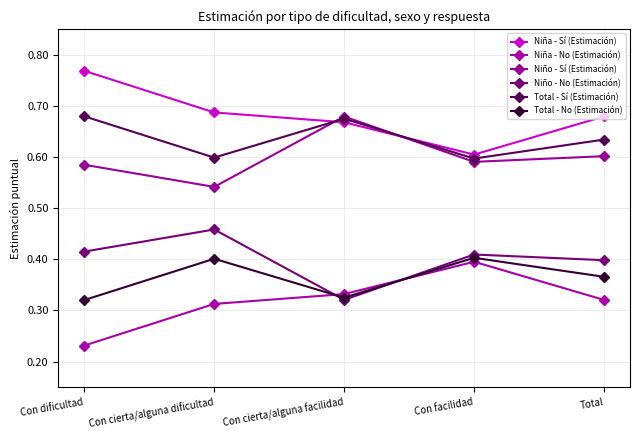

True or false: Total - No (Estimación) has a value of 0.7 at Con cierta/alguna dificultad.

False